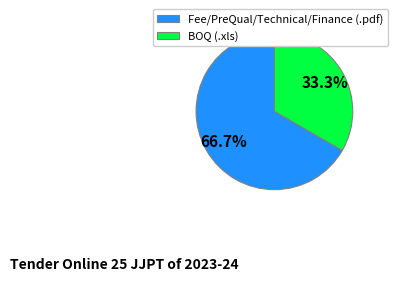

What percentage do Fee/PreQual/Technical/Finance (.pdf) and BOQ (.xls) together represent?

100.0%